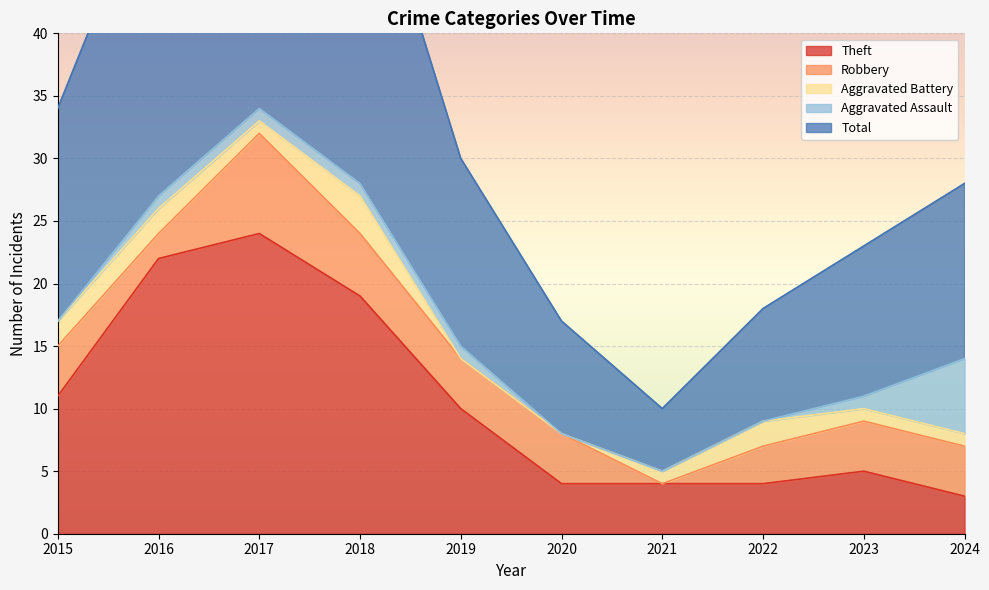

What is the value of the Aggravated Assault point at the 3rd from the left?

1